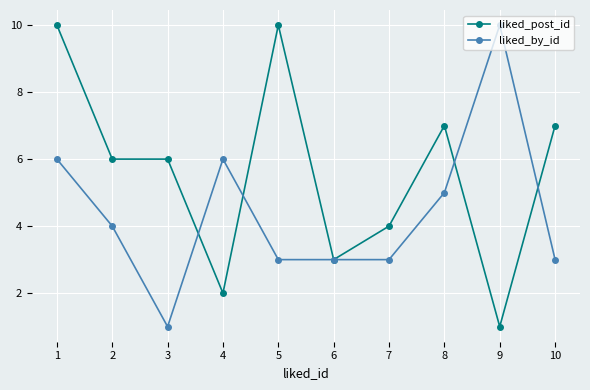

Is this an area chart (filled region under the line)?

No